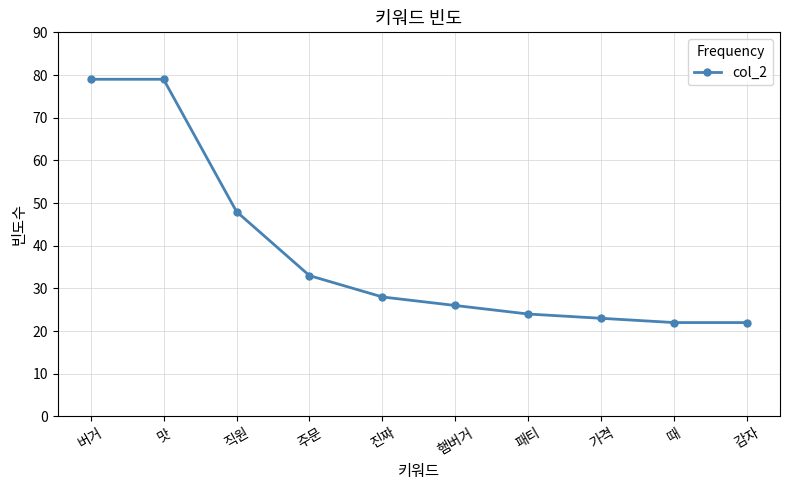

Which has a higher value, 패티 or 버거?

버거